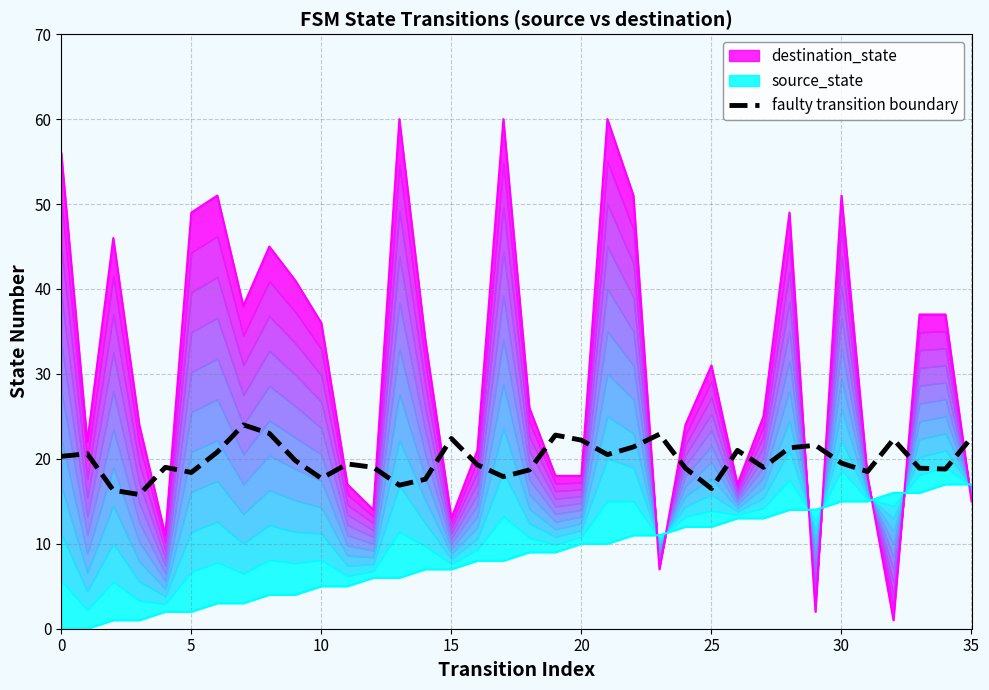

The faulty transition boundary series shows 22.5 at 35. True or false?

True